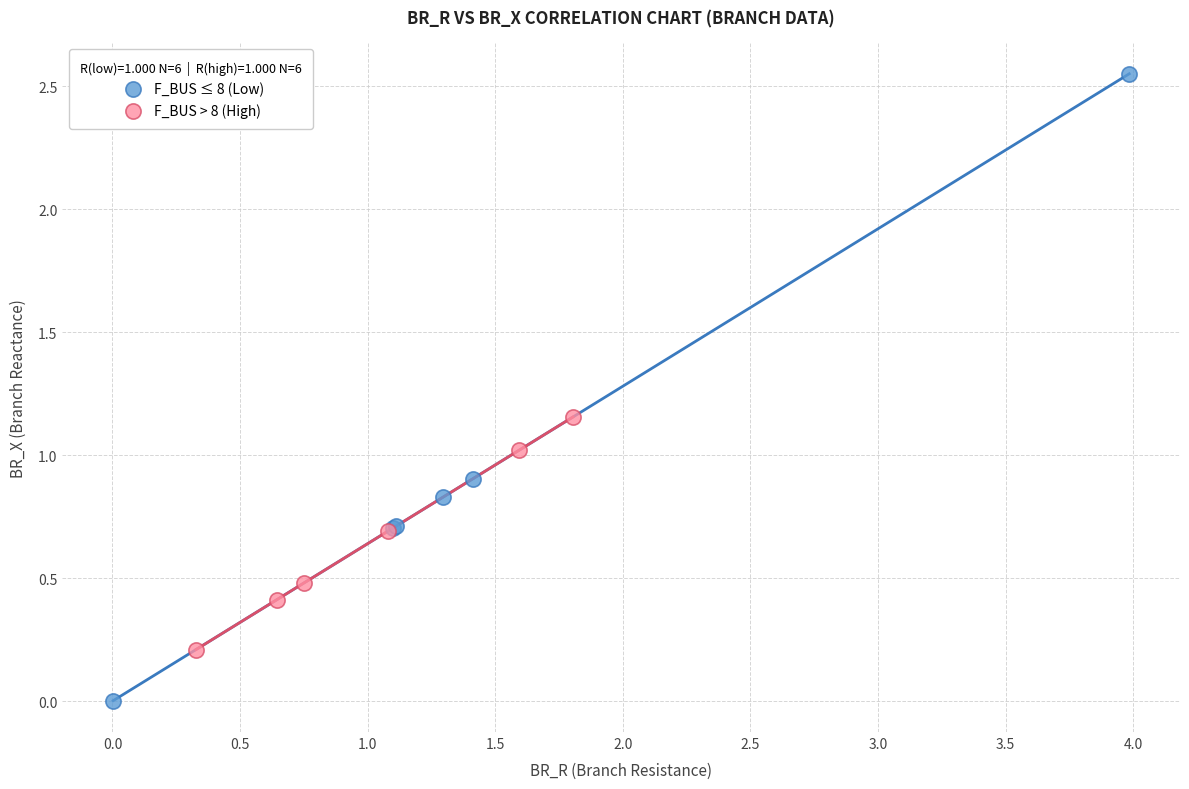

Which series has the largest Y range (max minus min)?

F_BUS ≤ 8 (Low)